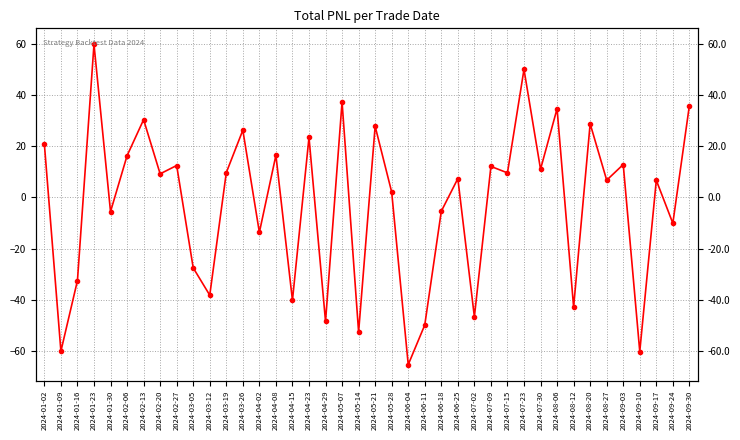

Where is the data nearest to the value -2?

2024-06-18